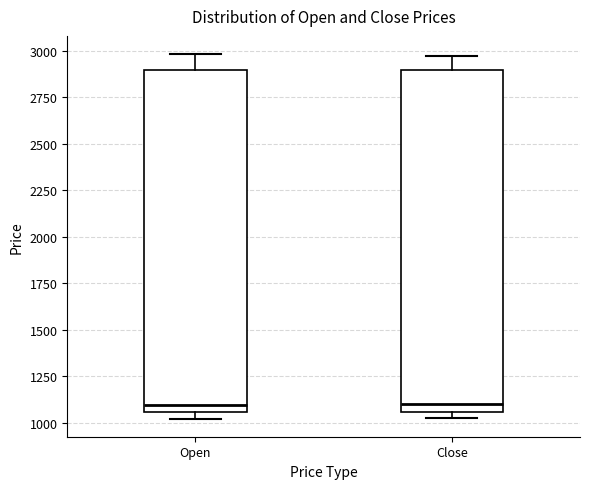

Reading left to right, transcribe this box plot: for each box, give where its median line is, the range the box spans, and where its two whiskers end, as read against the y-axis. The values are not printed on the chart, so give them approximately, as read against the axis.

Open: median 1100, box 1050 to 2900, whiskers 1000 to 3000
Close: median 1100, box 1050 to 2900, whiskers 1050 (just below the box's lower edge) to 2950